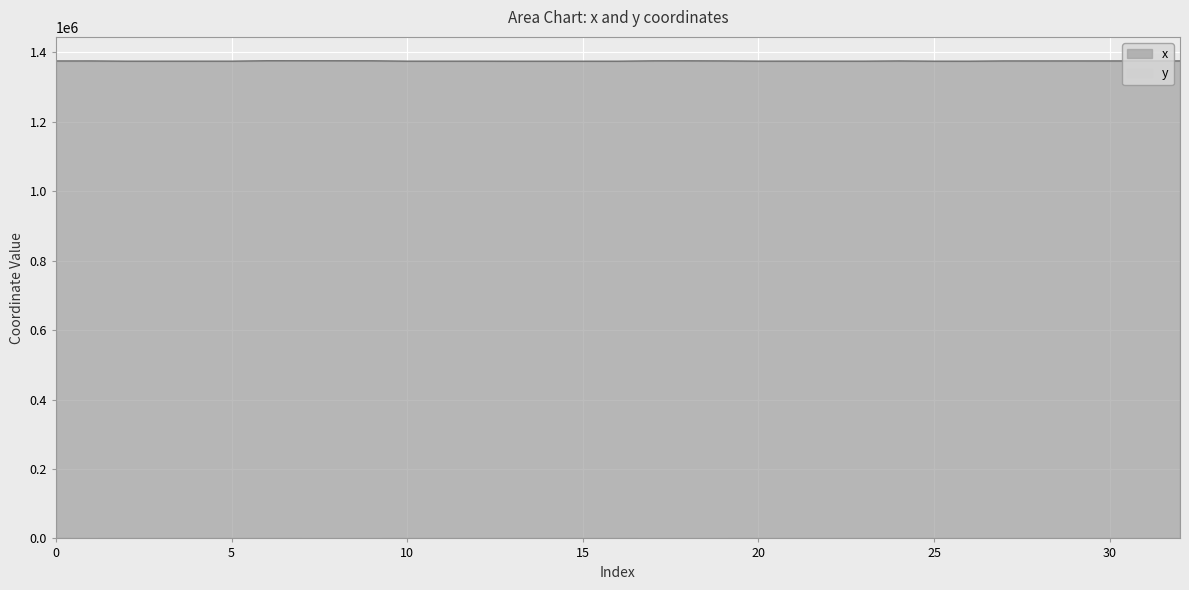

What is the value of the y point at the 3rd from the left?

286.6